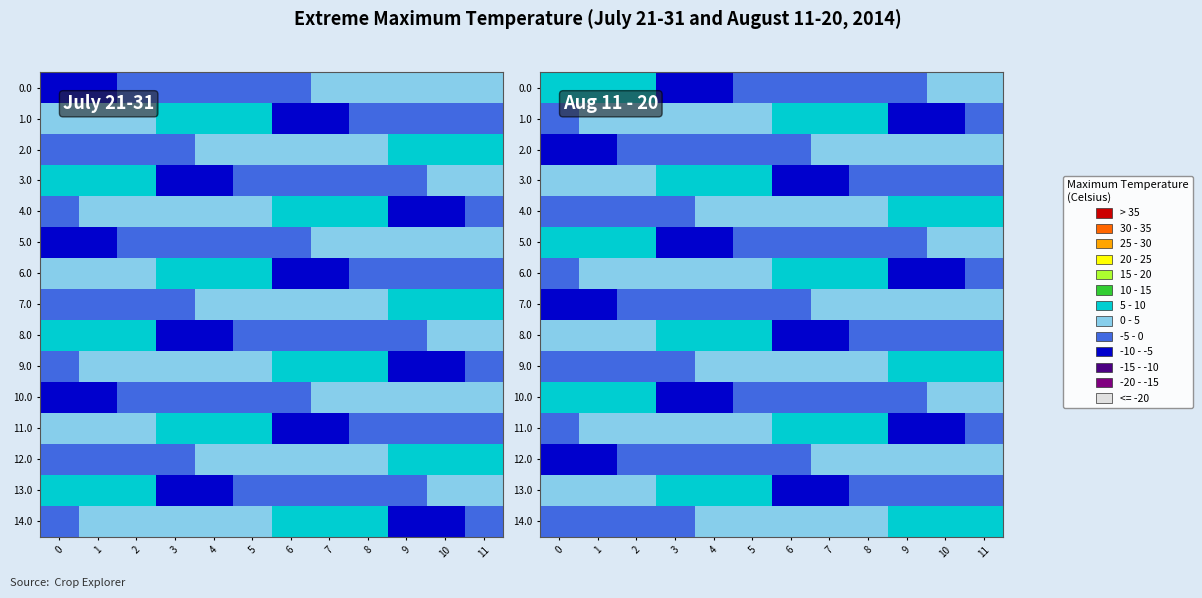

What is the spread (max minus min) of values at 7?

12